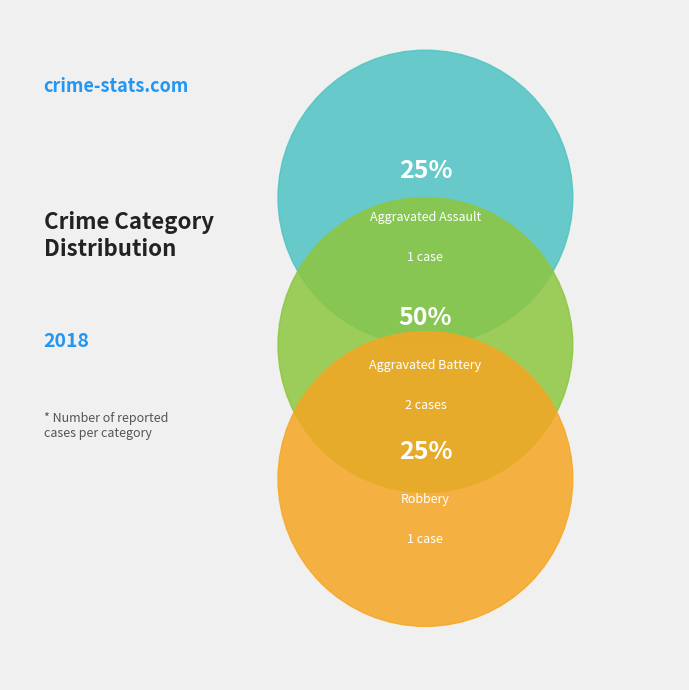

Between Robbery and Aggravated Assault, which is larger?

Robbery